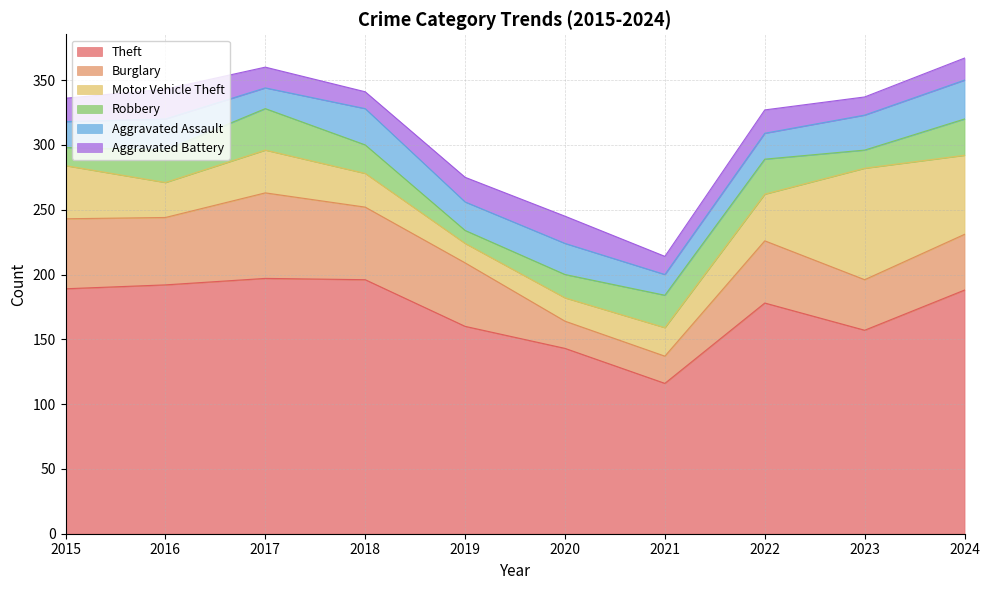

What is the difference between the maximum and minimum values in the Burglary series?

45